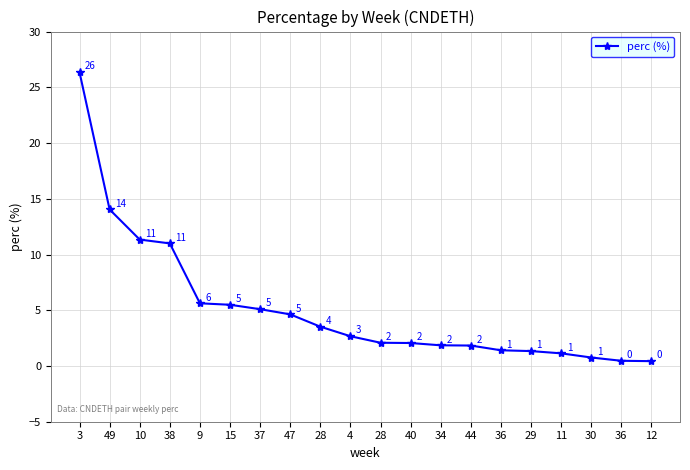

What is the difference between the values at 44 and 12?

1.4